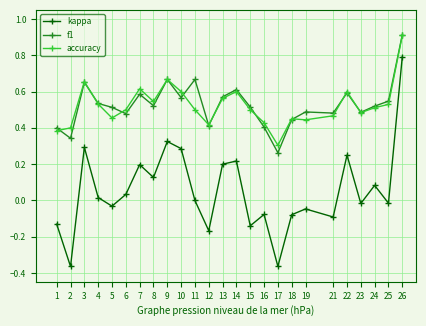

Which series has the largest range (max minus min)?

kappa